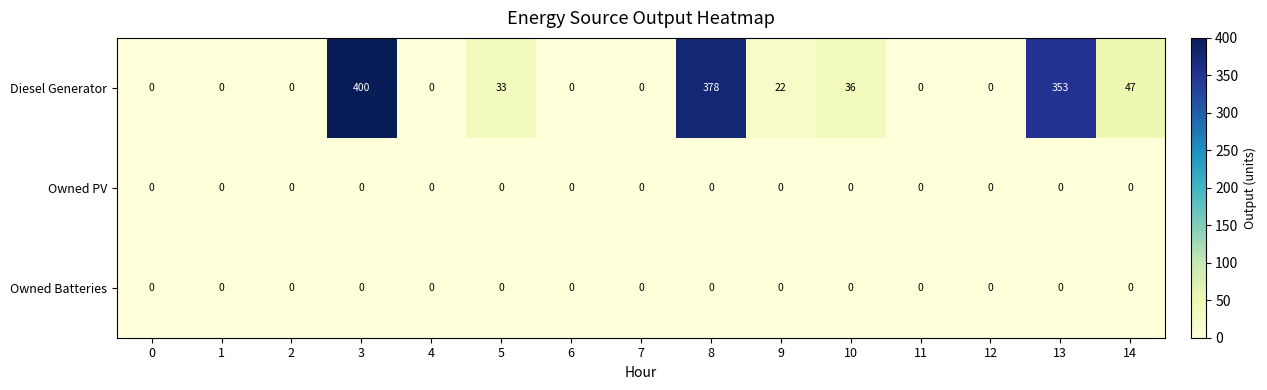

Which series has the widest spread of values?

Diesel Generator